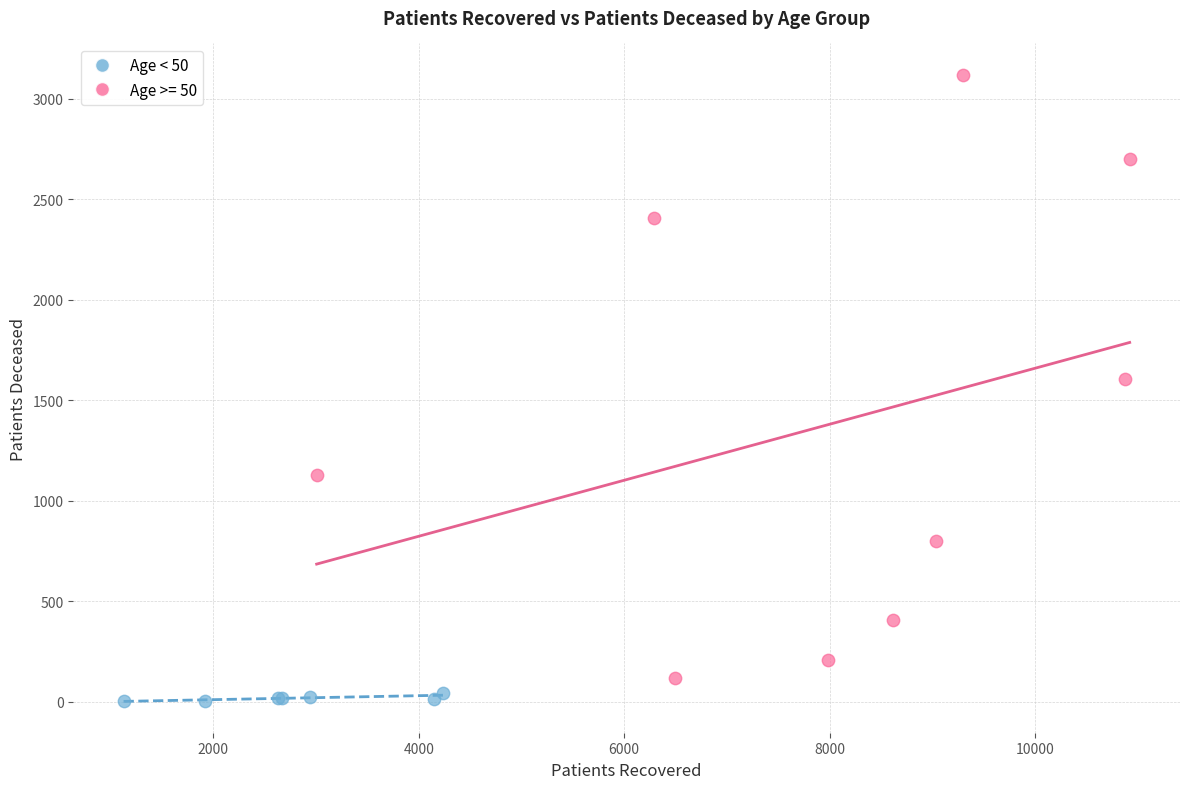

Which series has the widest spread of Y values?

Age >= 50